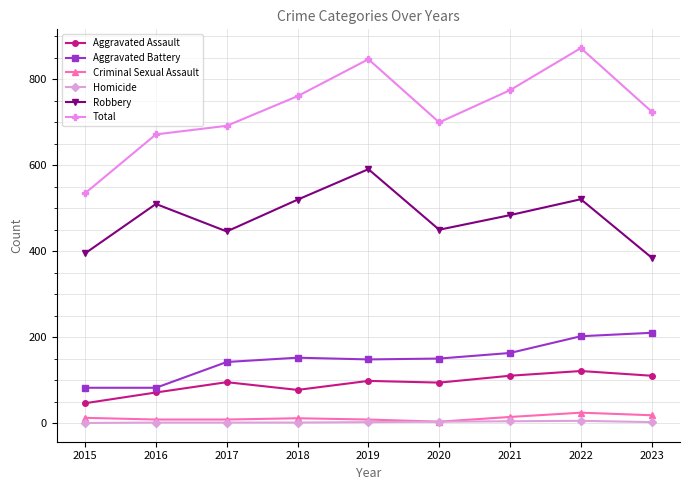

At which label does Robbery first exceed 484?

2016